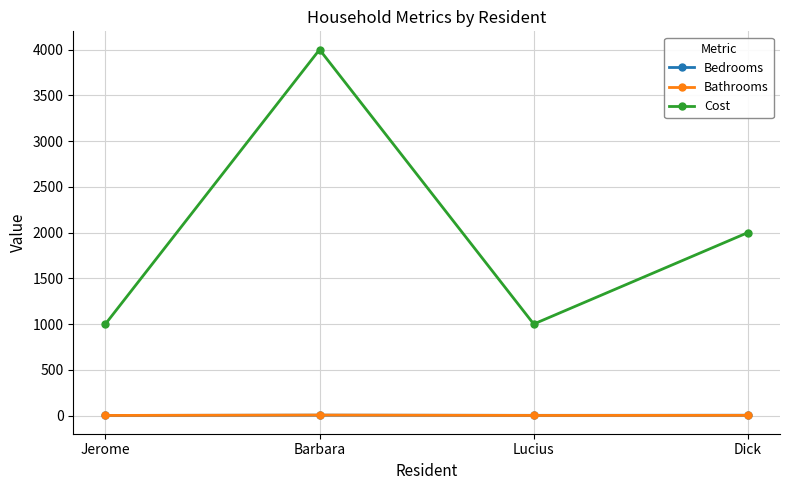

At which category does Cost reach its first local peak?

Barbara